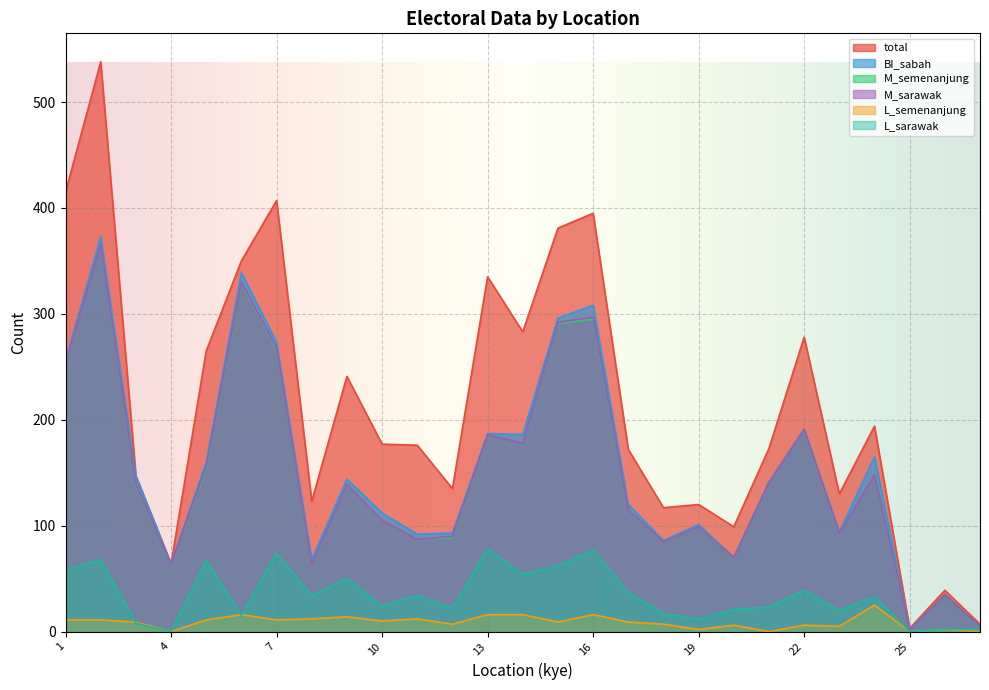

True or false: M_semenanjung and BI_sabah intersect in this chart.

False